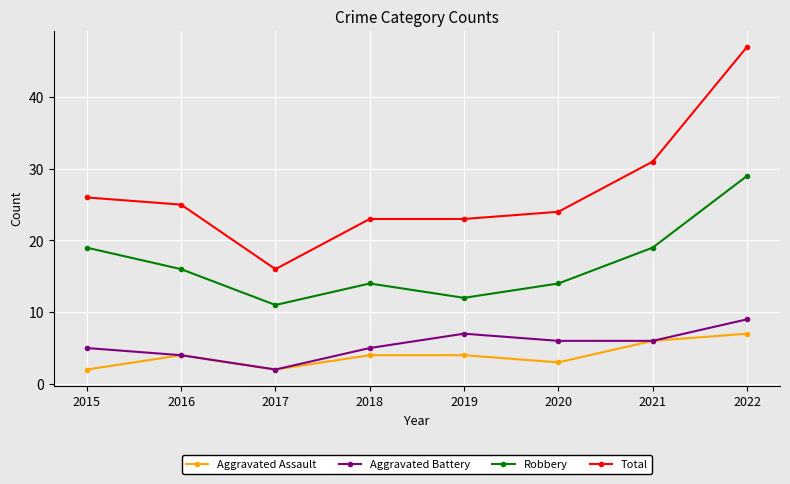

Rank the series by their maximum value, from highest to lowest.

Total, Robbery, Aggravated Battery, Aggravated Assault